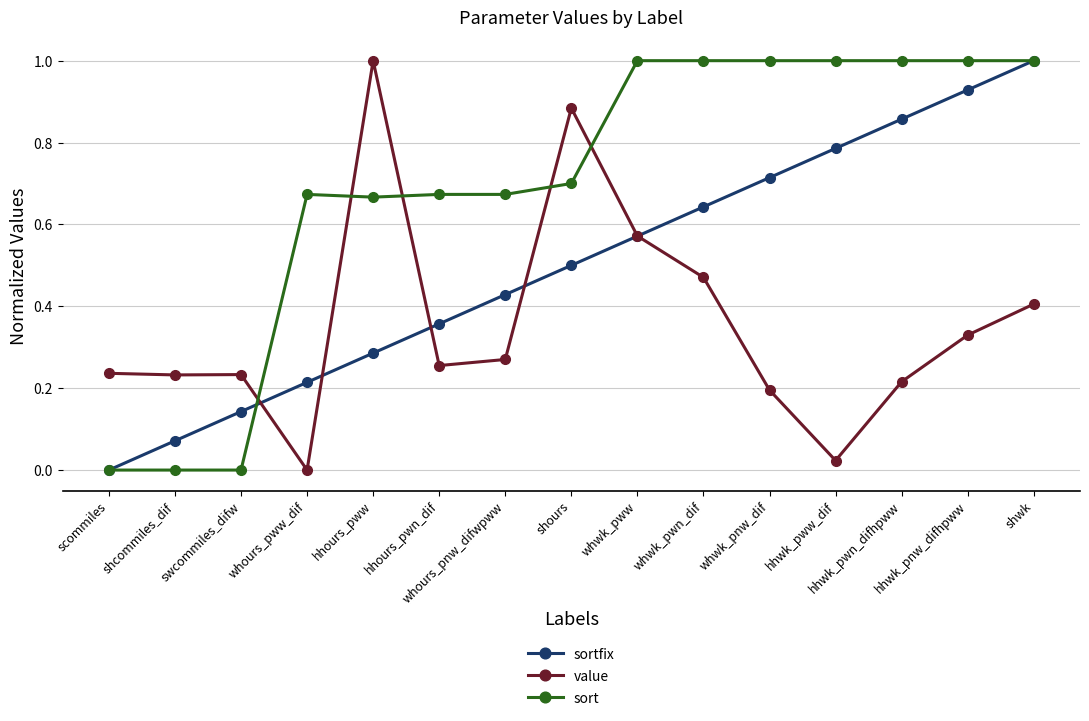

What is the highest value of the value series?

1.0